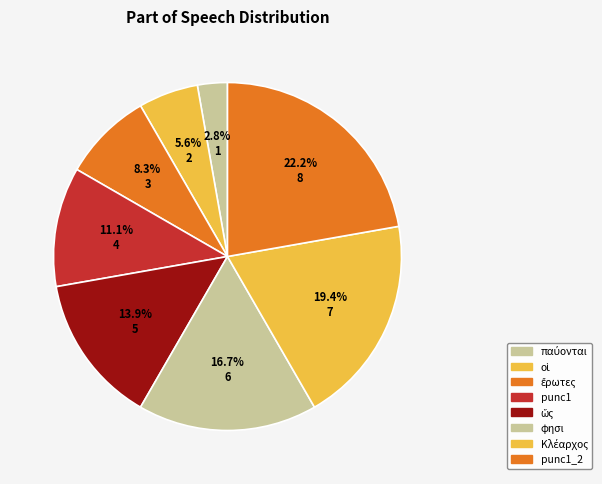

How many segments does this pie chart have?

8